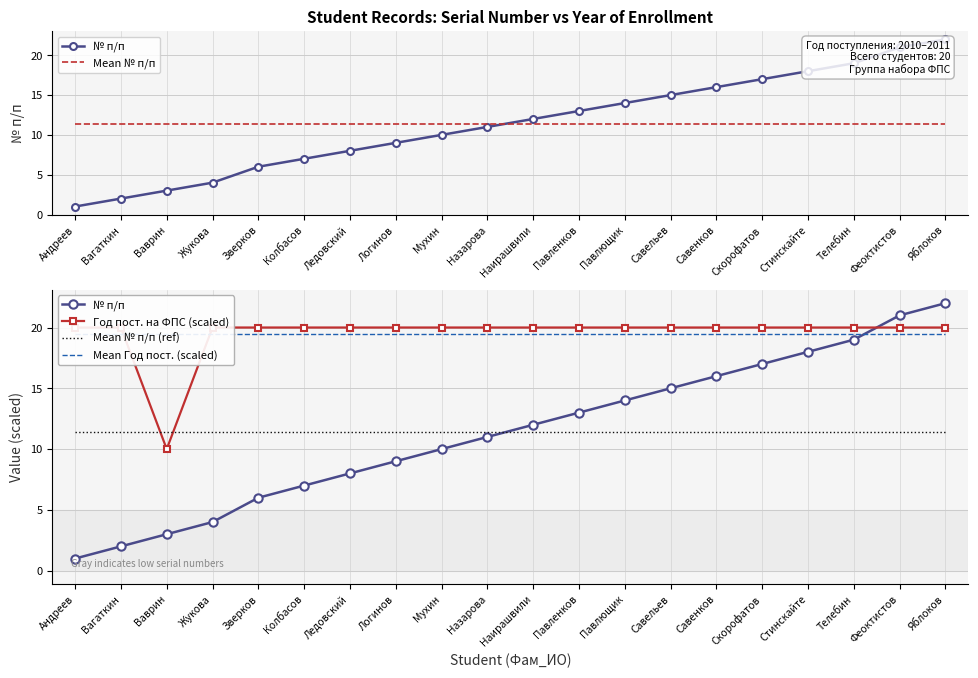

What is the total value across all series at Жукова?

66.3